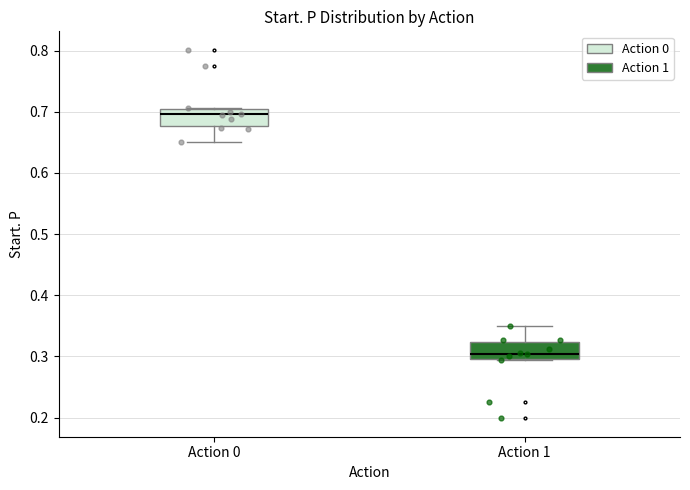

Reading left to right, transcribe this box plot: for each box, give where its median line is, the range the box spans, and where its two whiskers end, as read against the y-axis. The values are not printed on the chart, so give them approximately, as read against the axis.

Action 0: median 0.70 (just below the box's upper edge), box 0.68 to 0.70, whiskers 0.65 to 0.71
Action 1: median 0.30 (just above the box's lower edge), box 0.30 to 0.32, whiskers 0.29 to 0.35